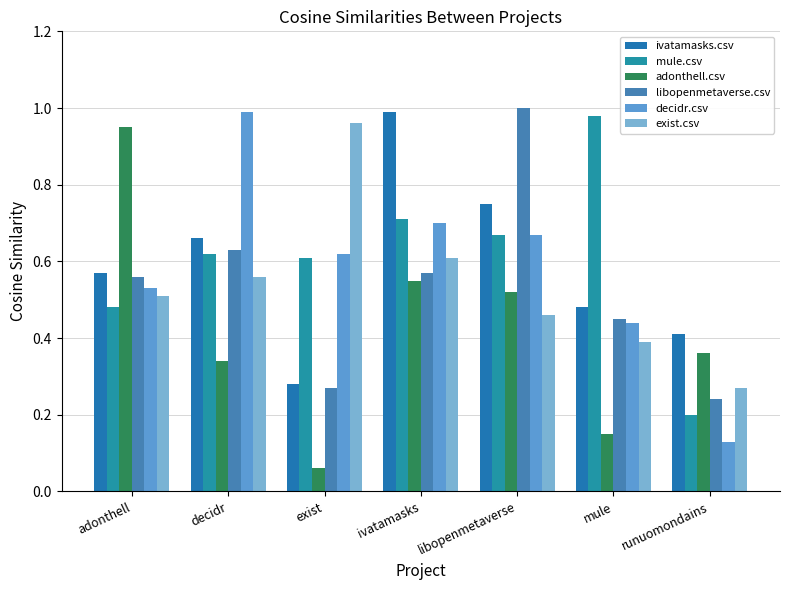

Is it true that adonthell.csv equals 0.5 at adonthell?

False